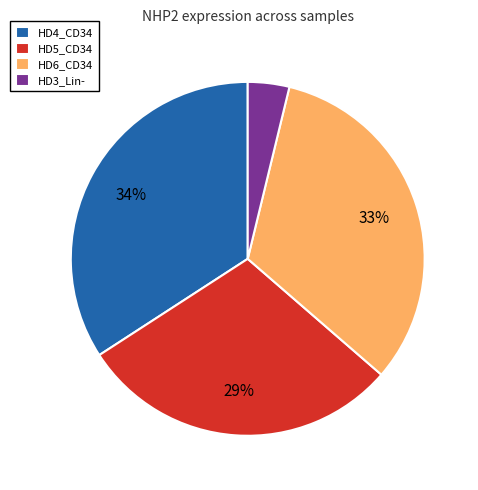

What is the smallest slice in the pie chart?

HD3_Lin-